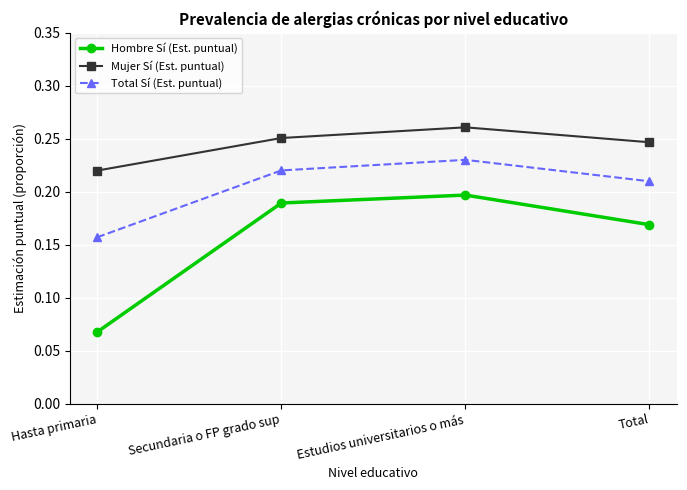

At which label does Hombre Sí (Est. puntual) reach its peak?

Estudios universitarios o más